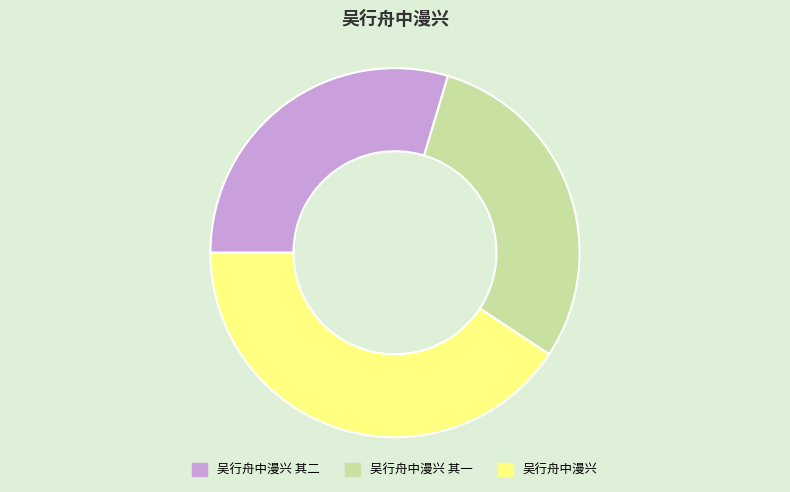

Is there a majority slice in this chart?

No